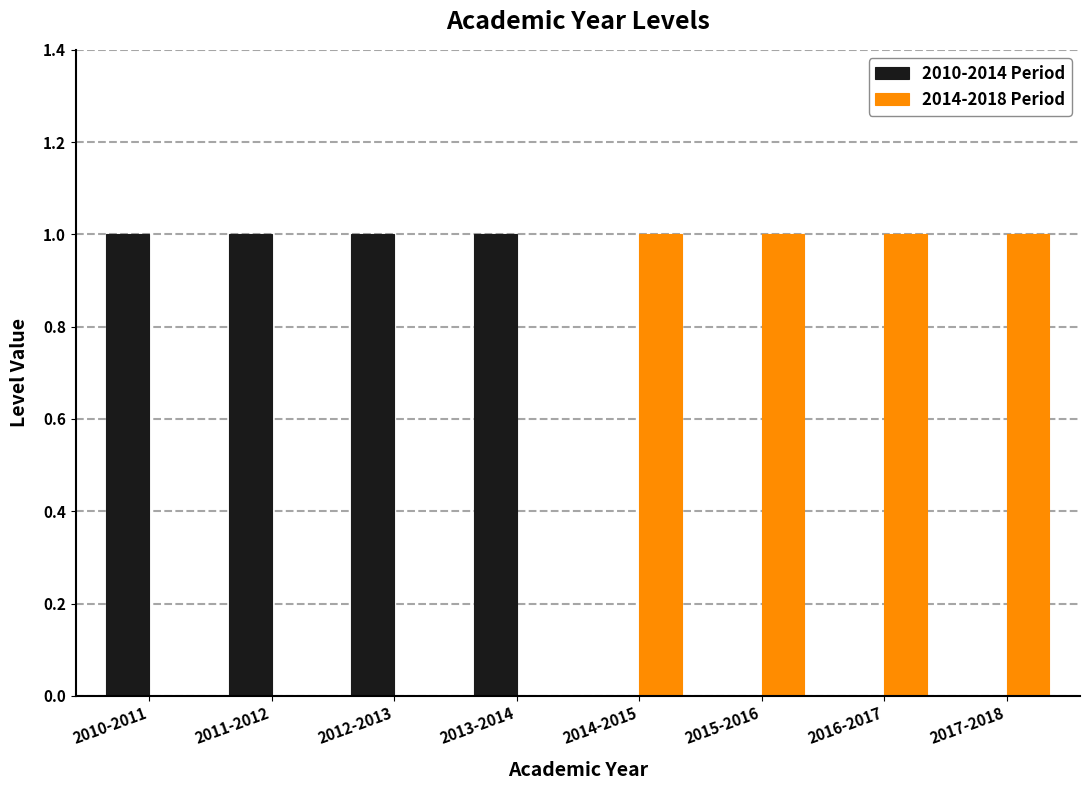

What are all the series names shown in the legend?

2010-2014 Period, 2014-2018 Period